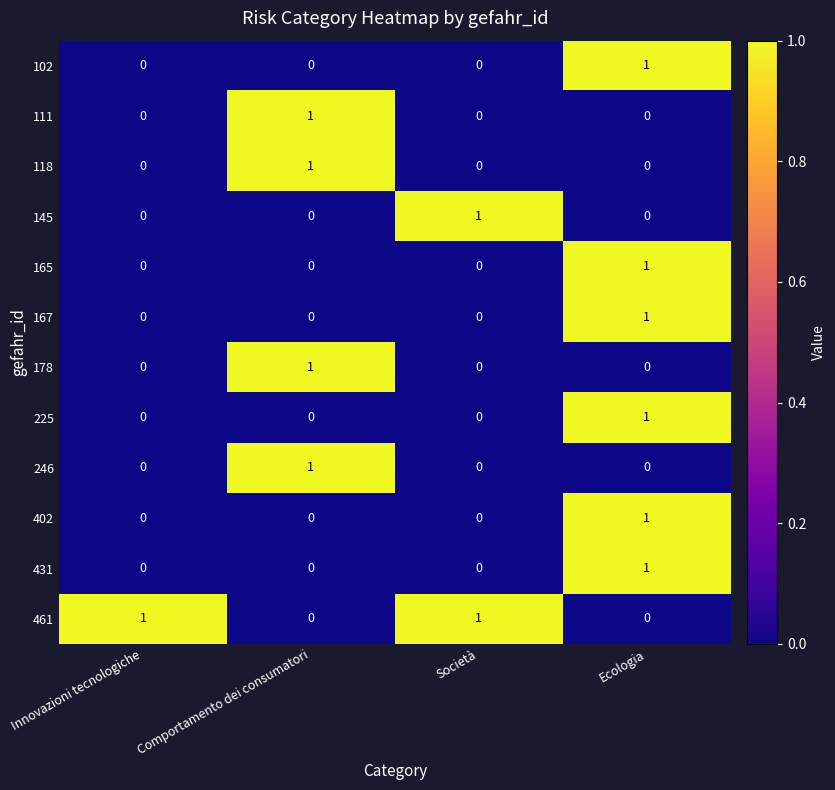

Is it true that 225 equals 2 at Ecologia?

False